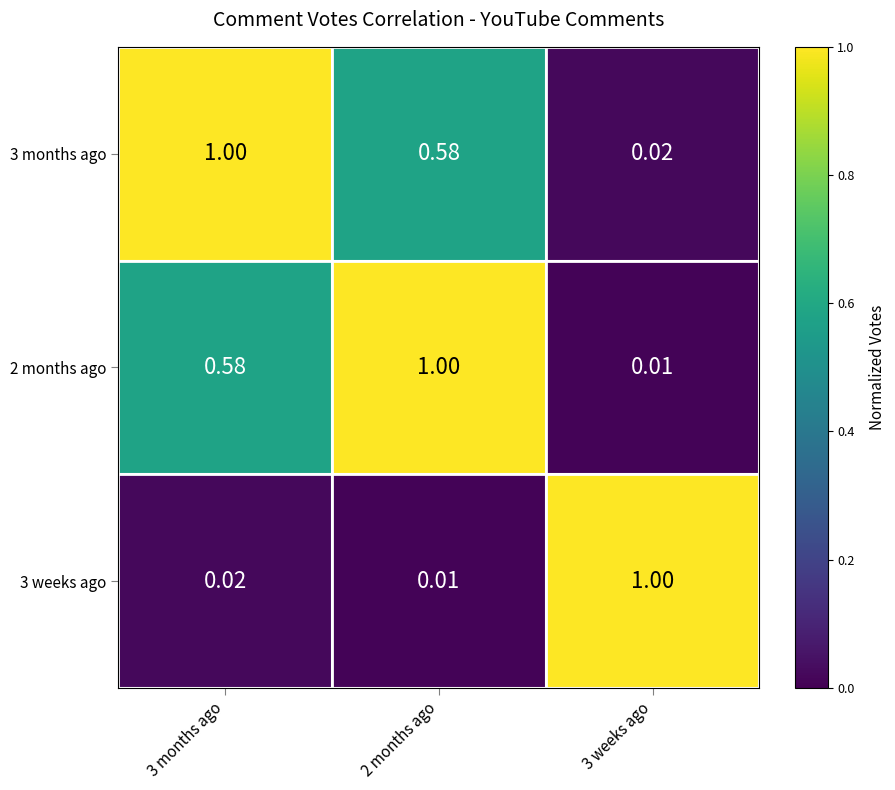

Is the value of 3 months ago at 3 weeks ago greater than the value of 3 weeks ago at 2 months ago?

Yes